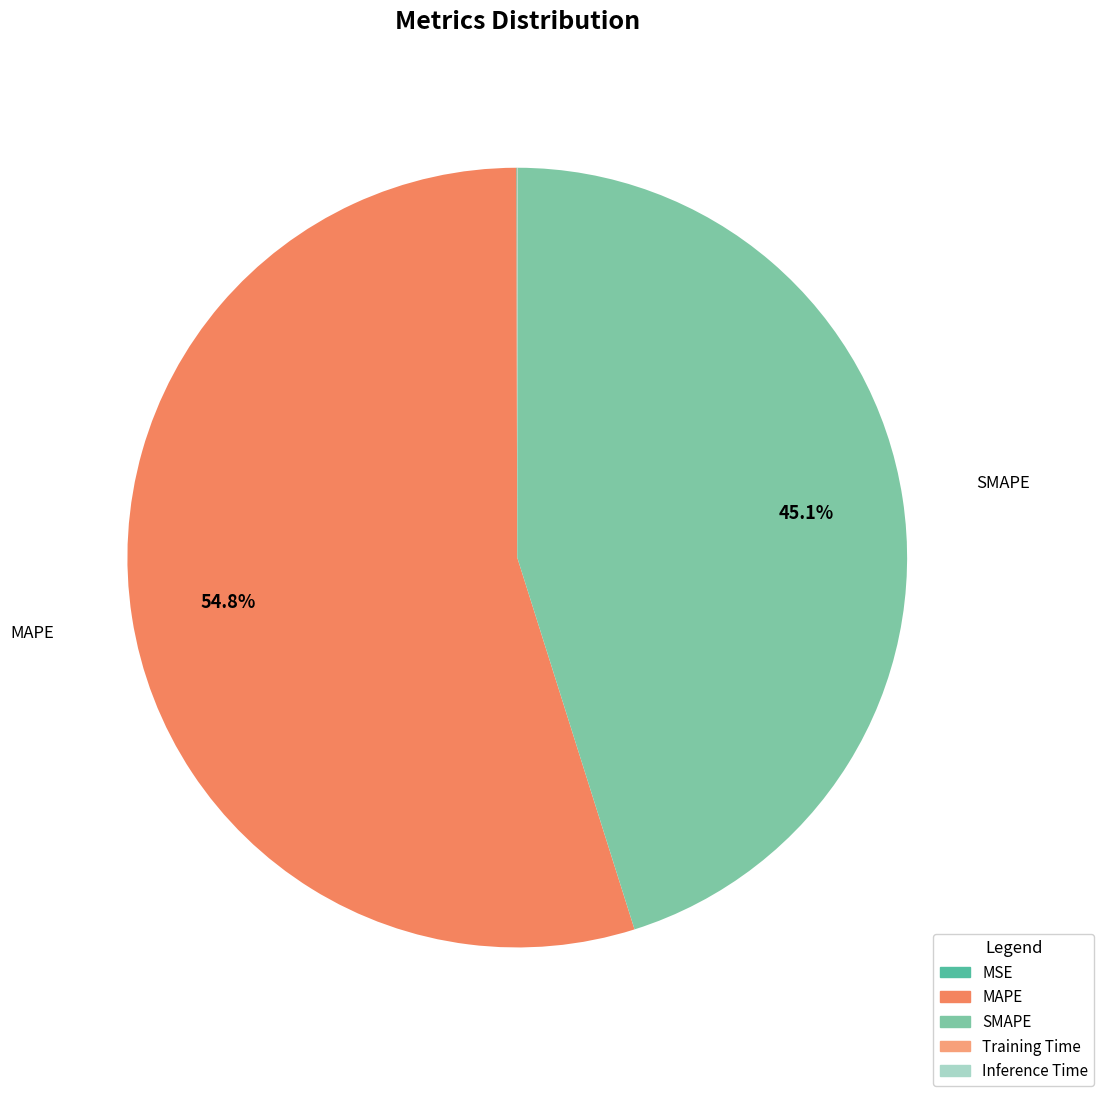

Count the number of slices in the pie.

5